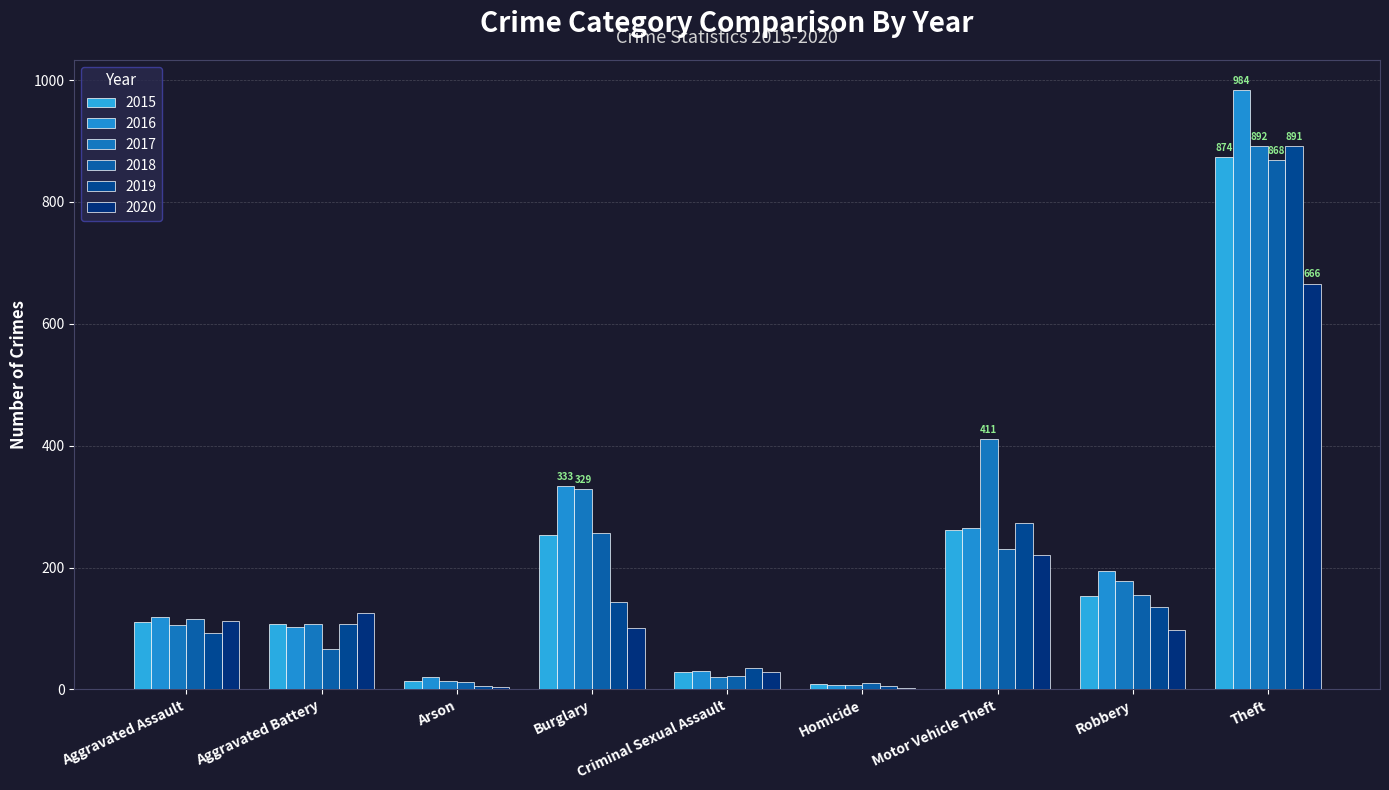

Rank the categories by 2020 value from highest to lowest.

Theft, Motor Vehicle Theft, Aggravated Battery, Aggravated Assault, Burglary, Robbery, Criminal Sexual Assault, Arson, Homicide